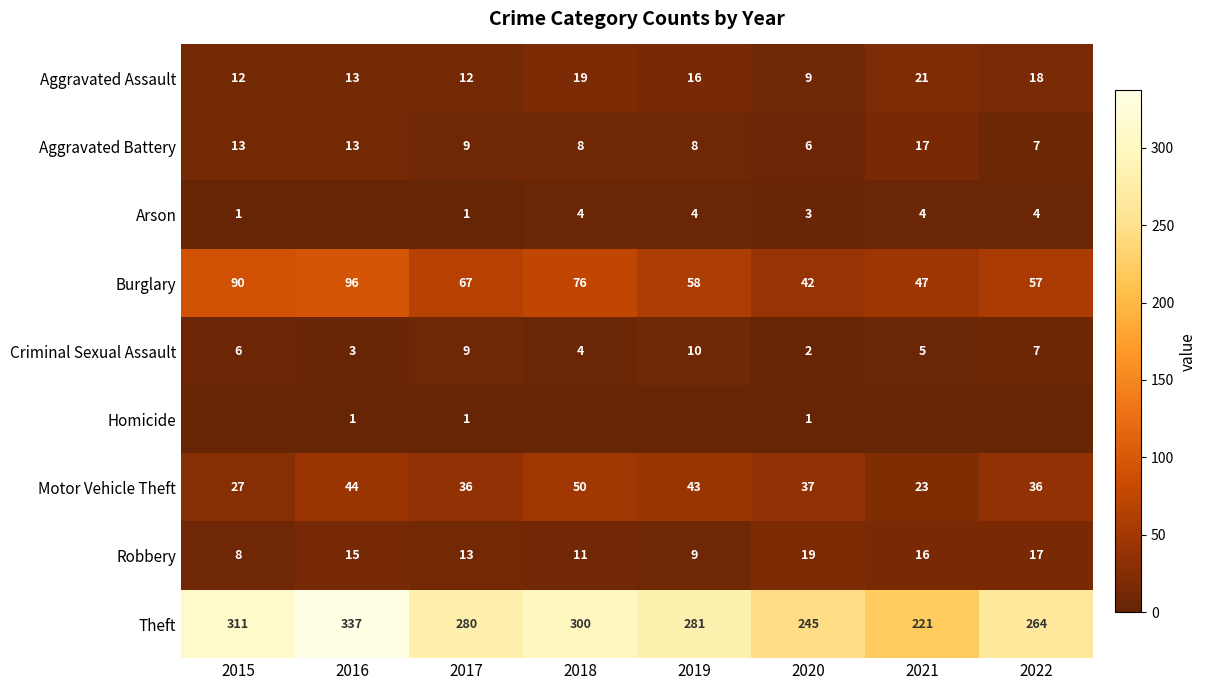

What is the difference between the maximum and minimum values in the Aggravated Assault series?

12